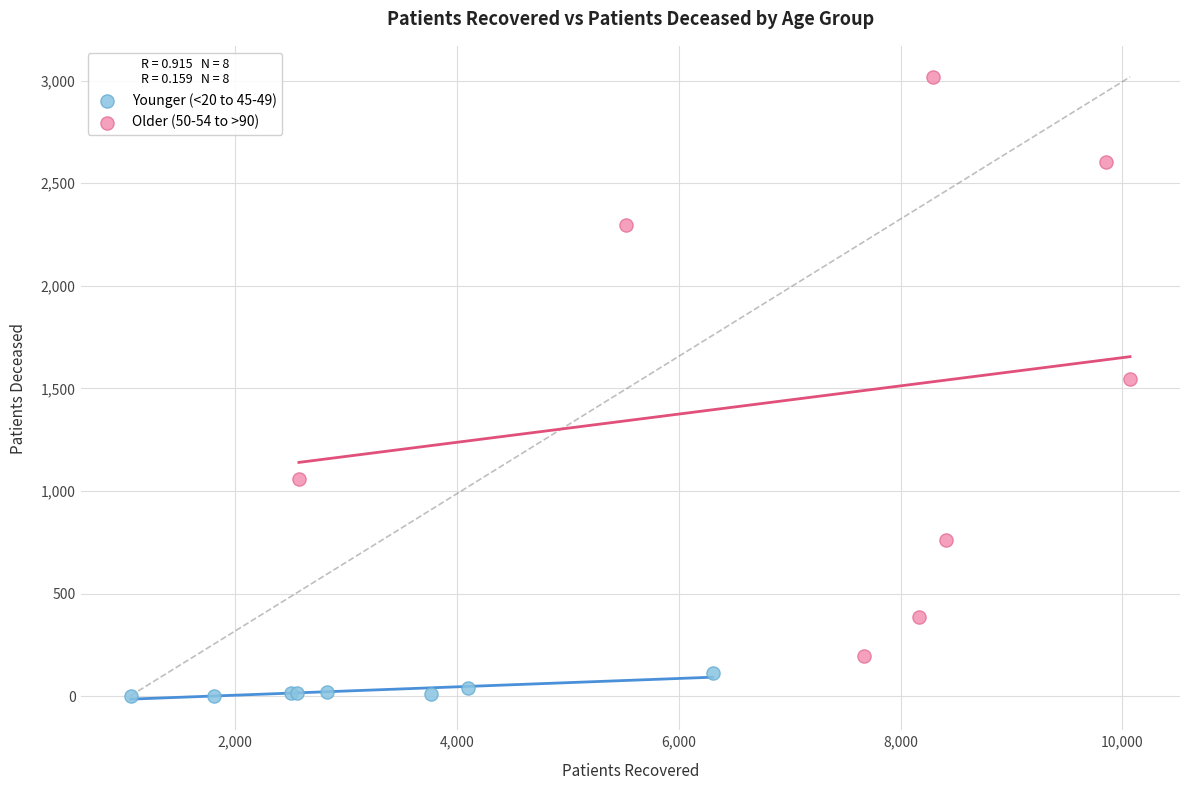

Which series reaches the maximum Y coordinate?

Older (50-54 to >90)